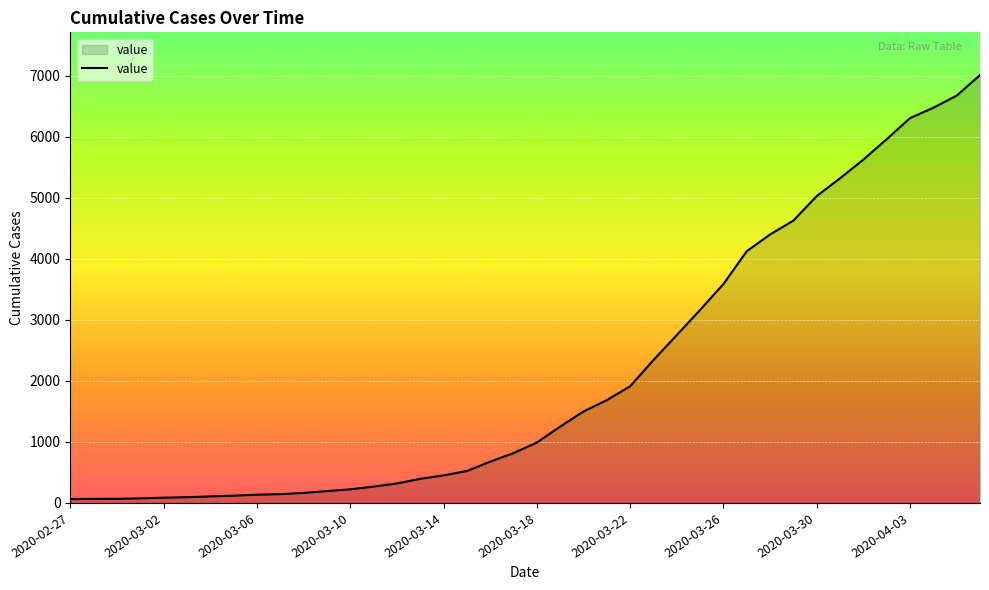

What is the difference between the maximum and minimum values?

6944